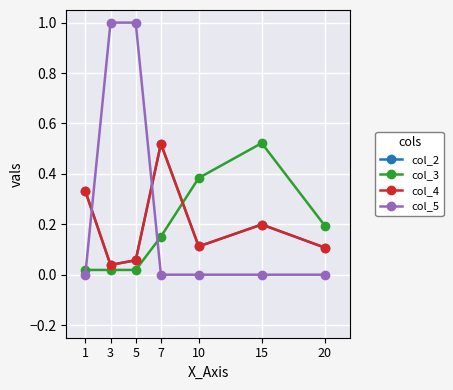

Which series has the largest range (max minus min)?

col_5